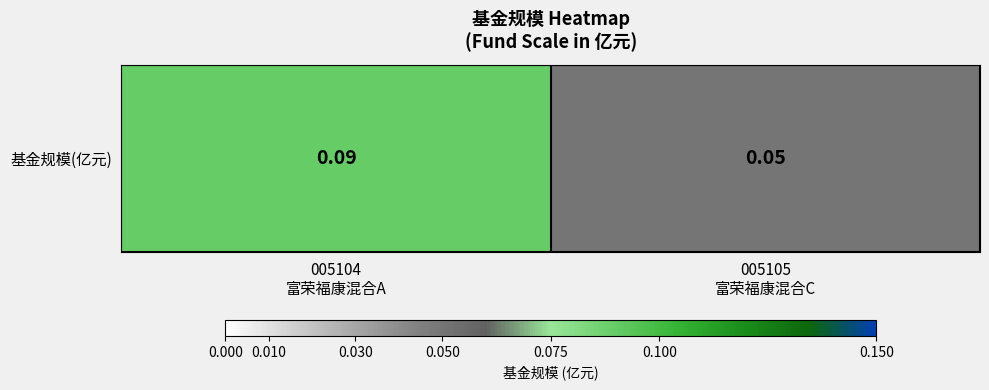

List the labels in order of value, smallest first.

005105
富荣福康混合C, 005104
富荣福康混合A